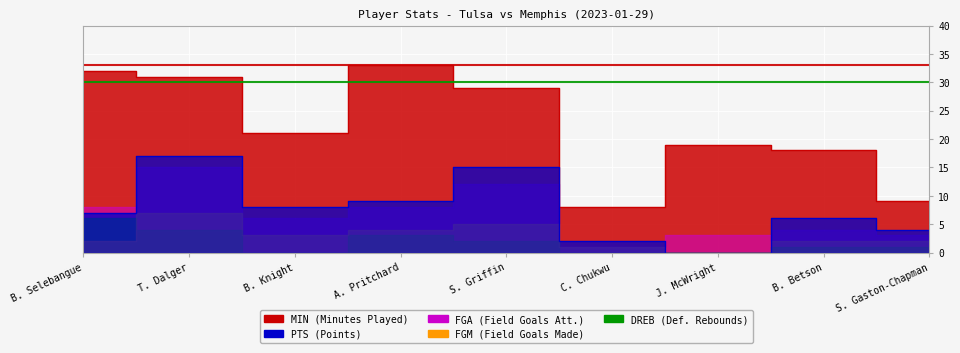

What is the difference between the highest and lowest values at A. Pritchard?

30